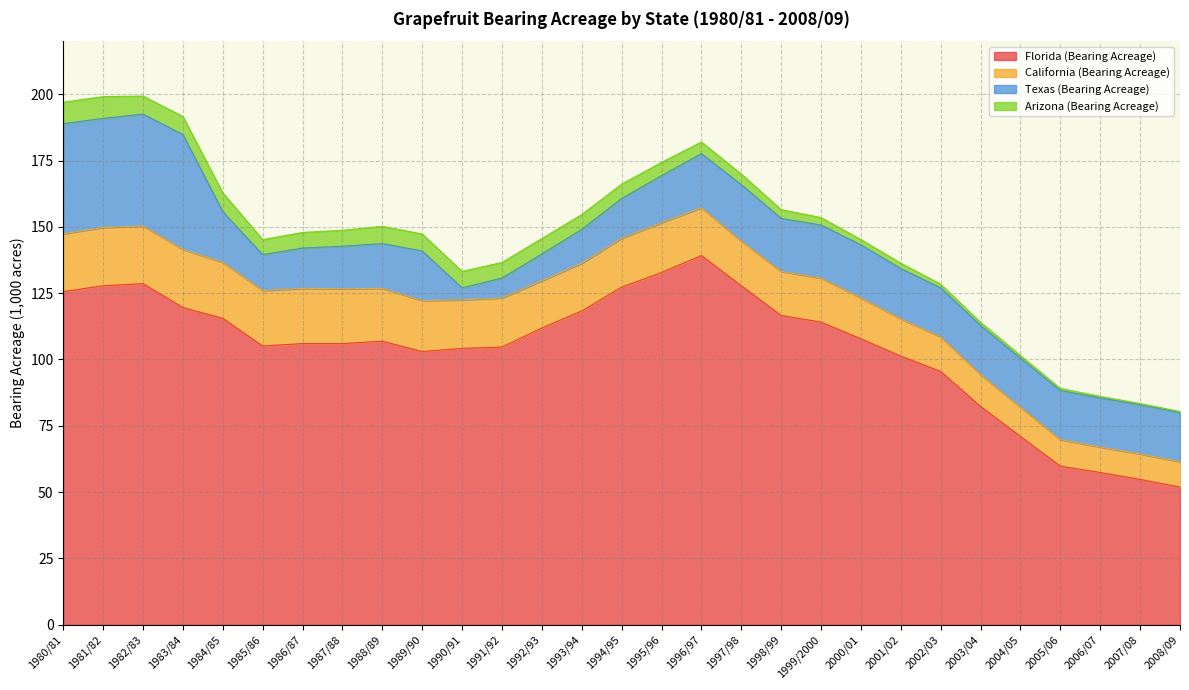

Reading left to right, transcribe all the data shown in this chart.

Florida (Bearing Acreage): 125.6	127.8	128.6	119.6	115.5	105.1	106.0	106.0	106.9	103.0	104.2	104.7	111.9	118.3	127.3	132.8	139.2	127.8	116.6	114.1	107.8	101.3	95.5	82.3	71.0	59.8	57.4	54.8	51.9
California (Bearing Acreage): 21.8	22.0	21.7	21.9	21.1	20.9	20.8	20.7	19.9	19.2	18.3	18.5	17.8	18.0	18.4	18.8	18.0	16.8	16.6	16.6	15.4	14.0	13.0	12.0	11.0	10.0	9.6	9.6	9.6
Texas (Bearing Acreage): 41.5	41.1	42.2	43.3	19.1	13.5	15.2	16.0	16.9	18.7	4.5	7.5	10.1	12.8	15.0	17.7	20.4	21.3	20.0	20.0	20.0	19.0	18.5	18.5	18.5	18.5	18.5	18.5	18.5
Arizona (Bearing Acreage): 8.1	8.2	6.8	6.8	7.1	5.7	5.9	6.0	6.5	6.4	6.2	5.9	5.8	5.6	5.4	5.0	4.4	4.0	3.3	2.8	2.0	2.0	1.4	1.2	1.0	0.8	0.6	0.5	0.4